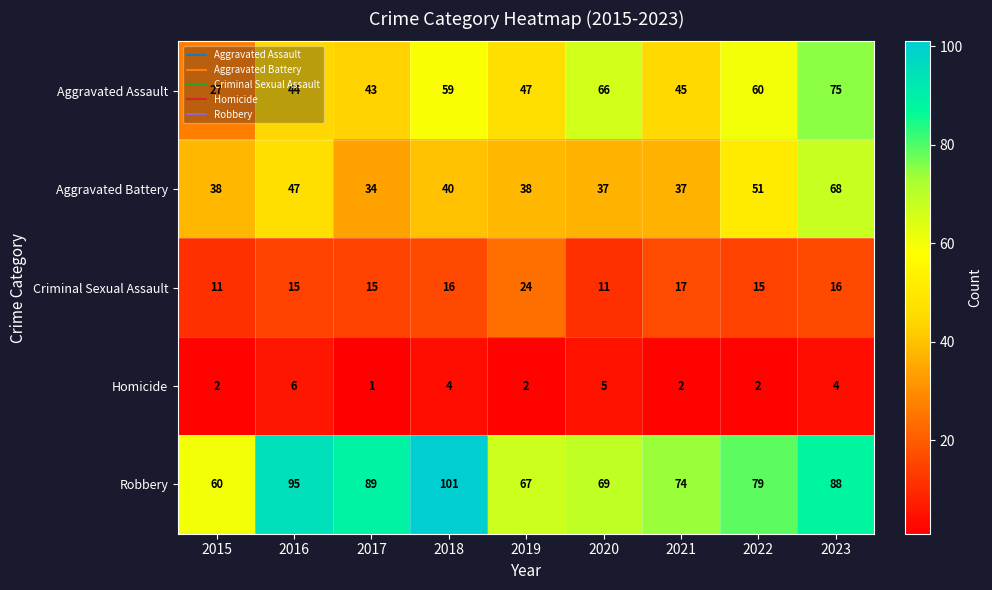

The value of Aggravated Battery at 2016 is 63. True or false?

False